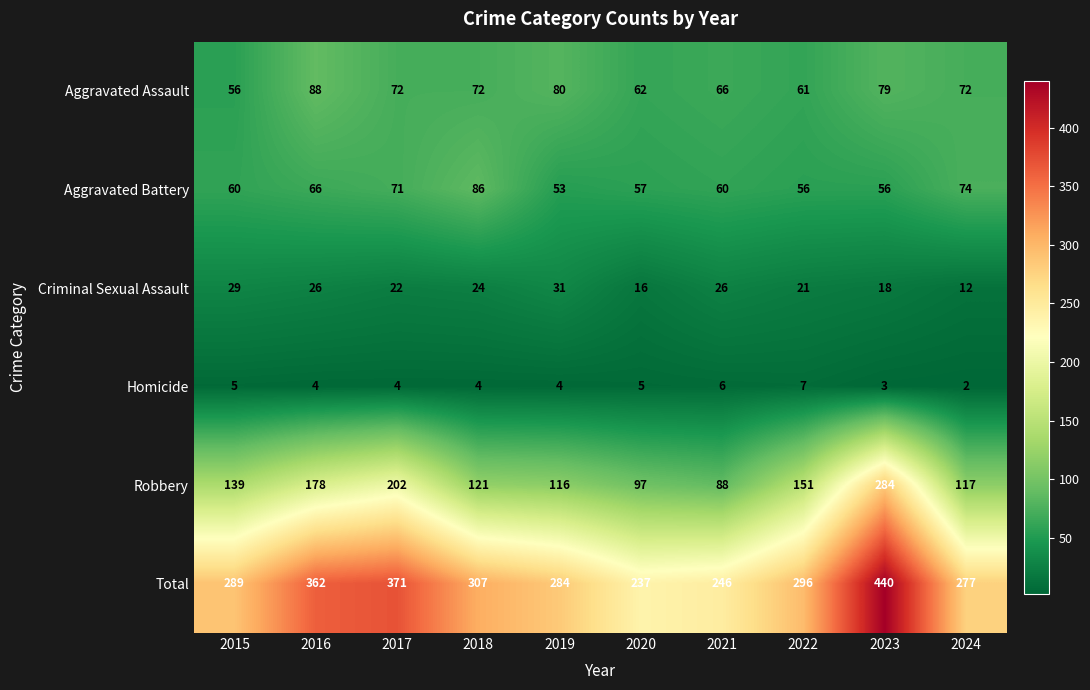

The value of Total at 2015 is 518. True or false?

False